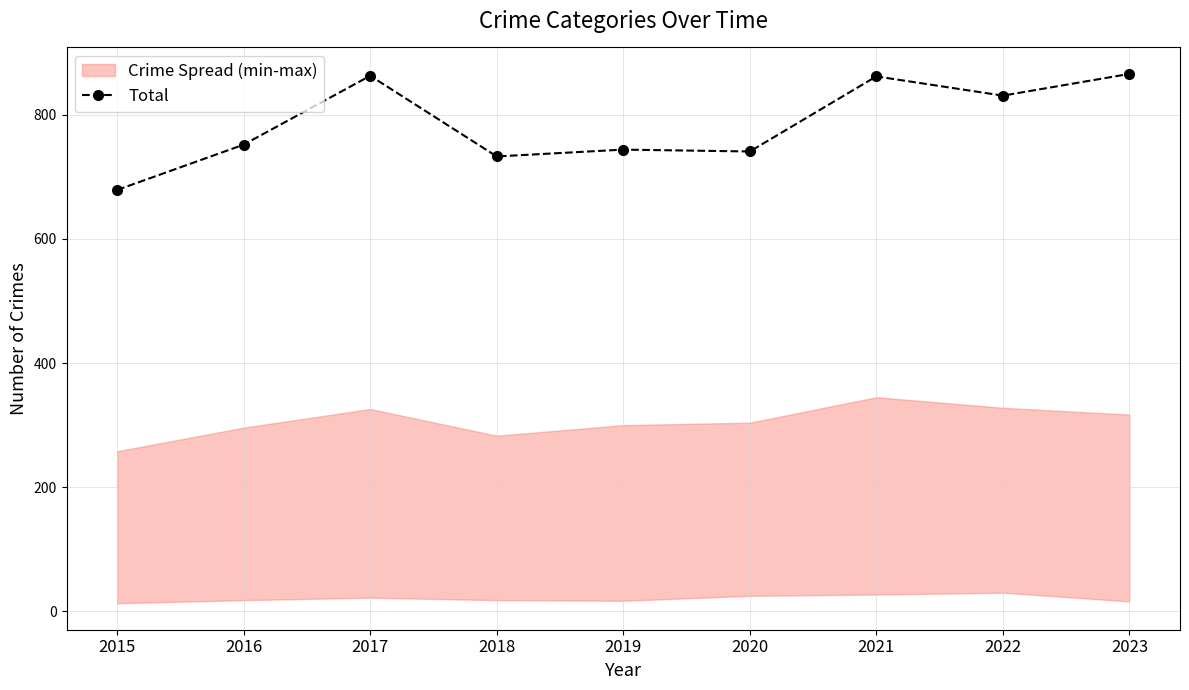

What is the difference between the values at 2018 and 2016?

19